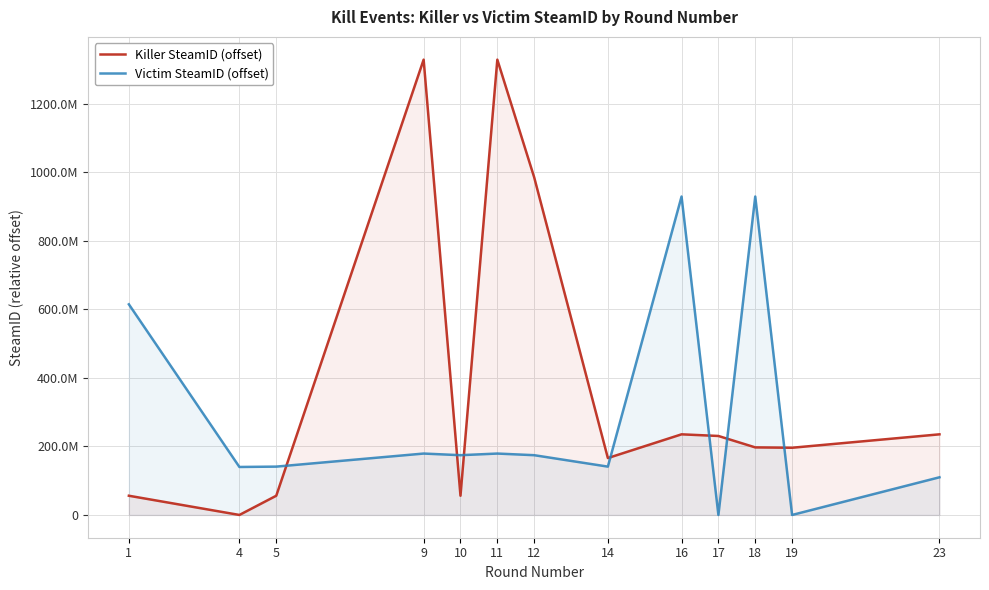

What value does the Victim SteamID (offset) series have at 10, to the nearest 50?

174470000